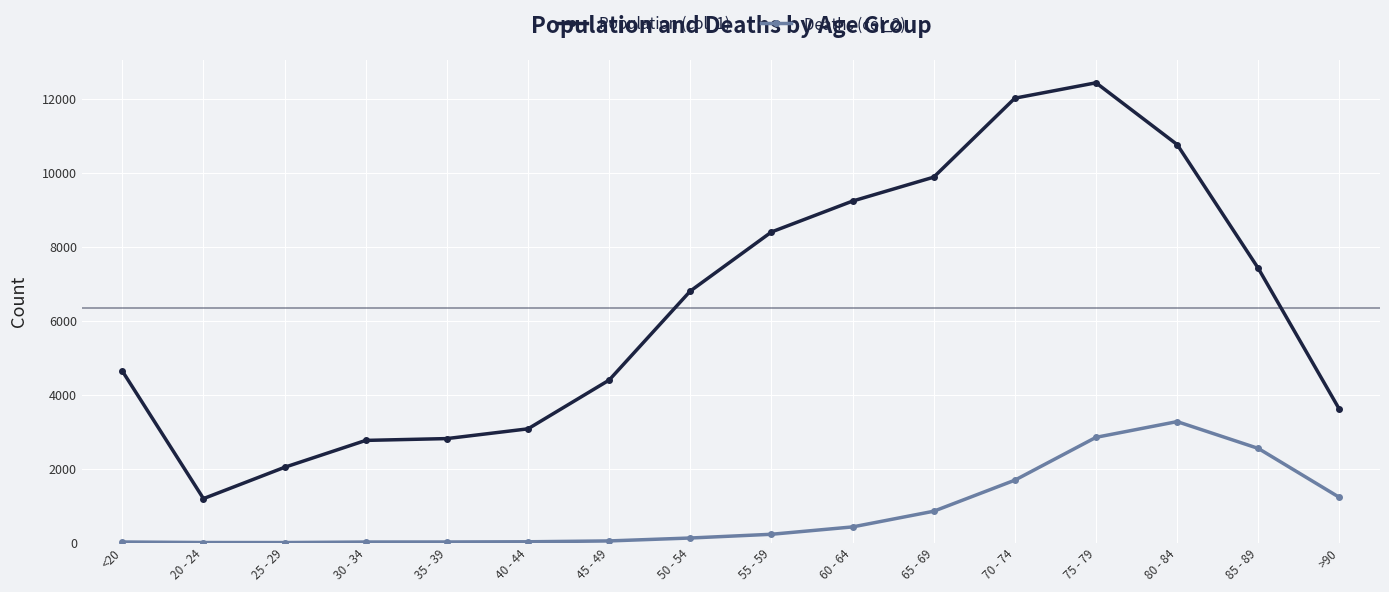

What is the sum of the Population (col_1) values at 30 - 34 and 55 - 59?

11165